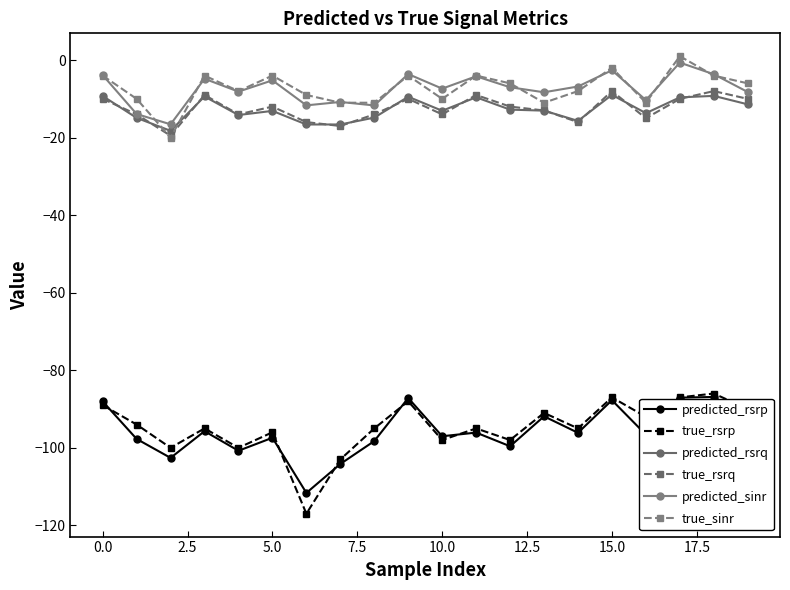

True or false: predicted_sinr and predicted_rsrp cross at least once.

False